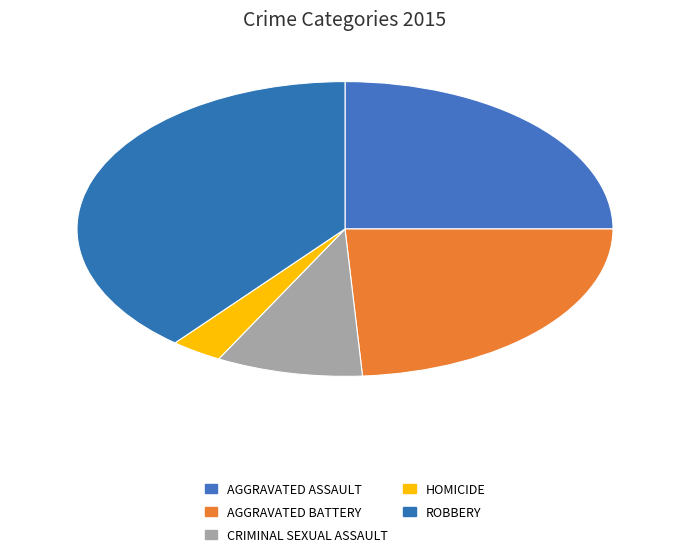

Count the number of slices in the pie.

5